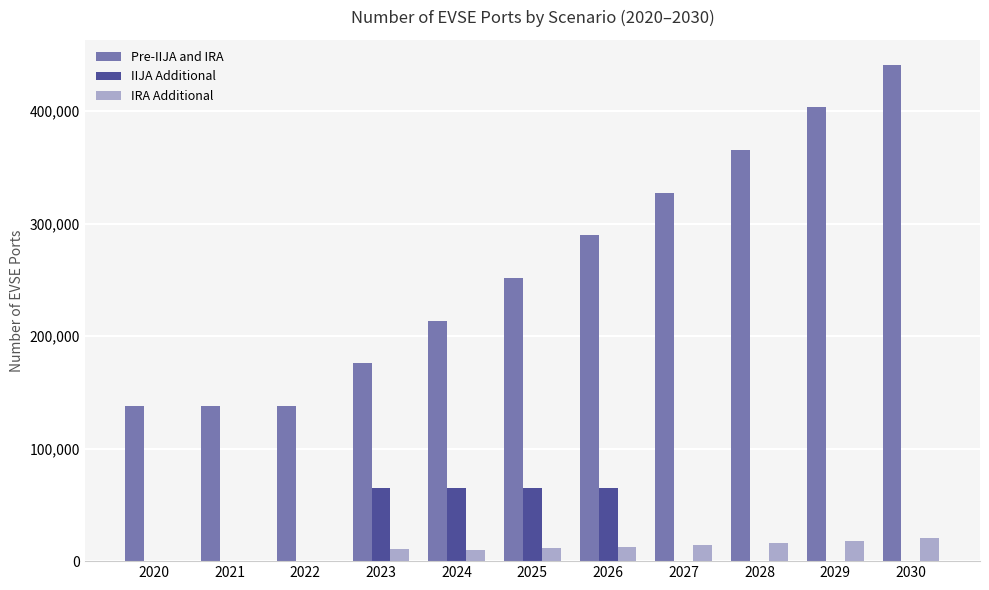

Which series changed the most between 2027 and 2028?

Pre-IIJA and IRA